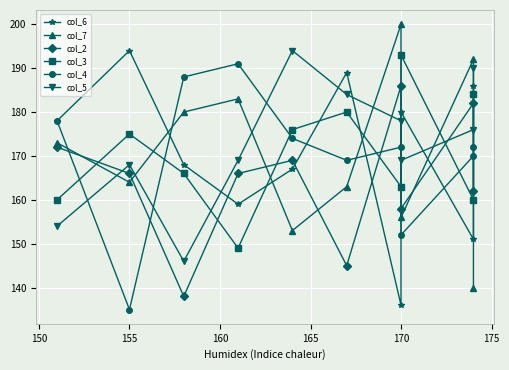

True or false: col_2 has a value of 289 at 165.

False